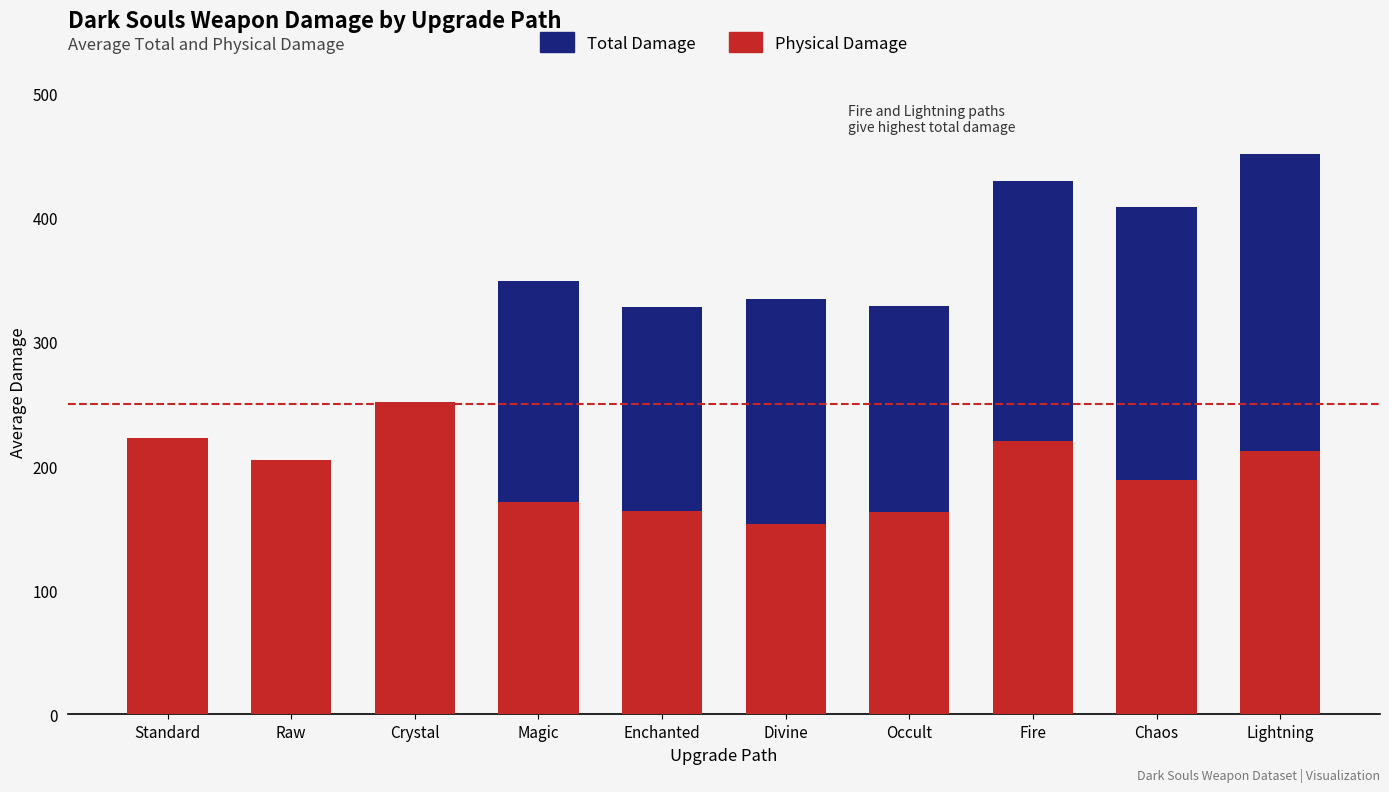

What are all the series names shown in the legend?

Total Damage, Physical Damage